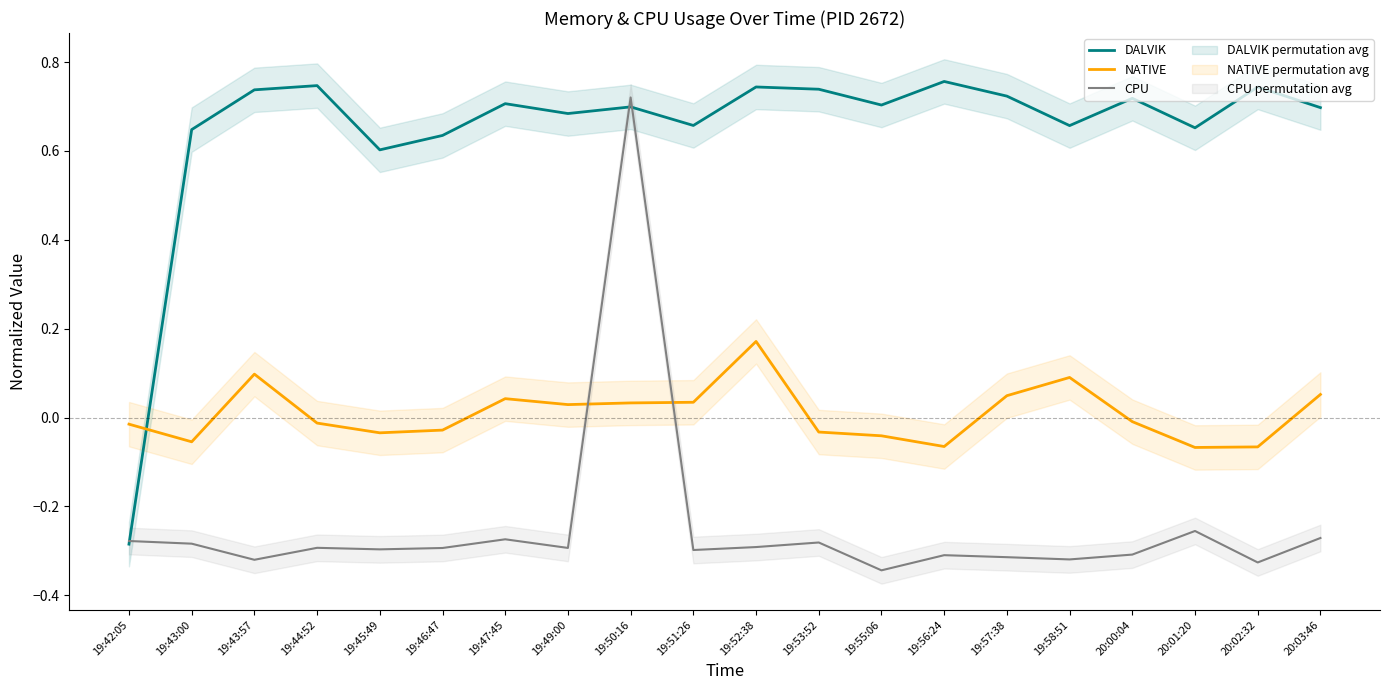

How many values in the NATIVE series are below 0?

11